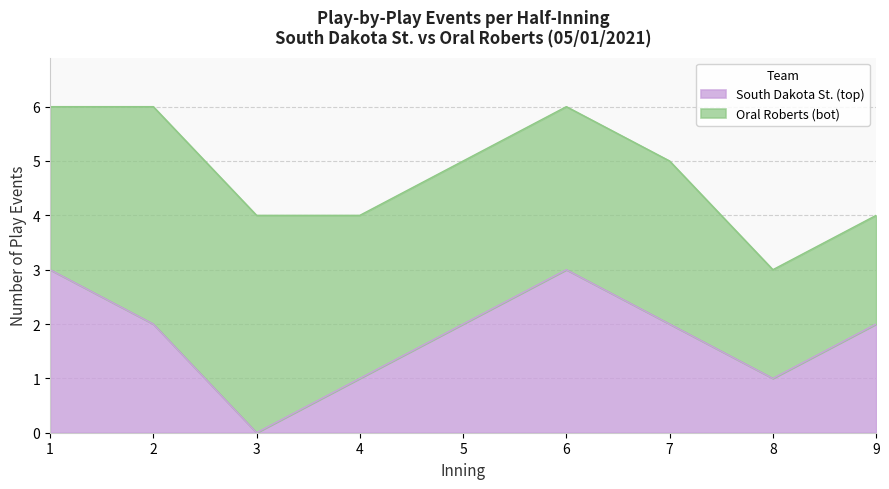

Which category has the highest value across all series?

1